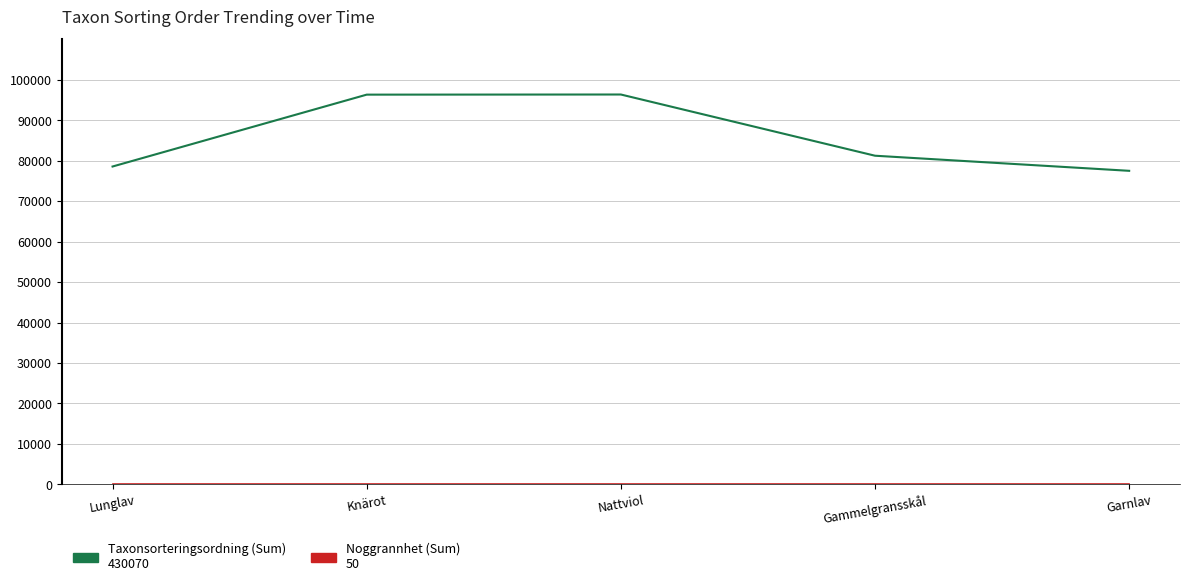

What is the maximum value shown in the chart?

96381